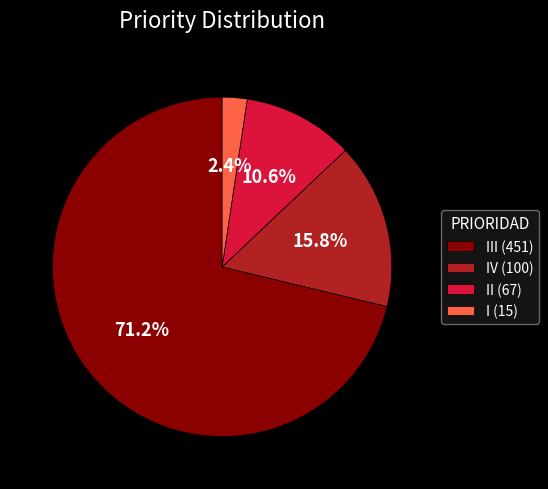

What percentage is NOT represented by III (451)?

28.8%